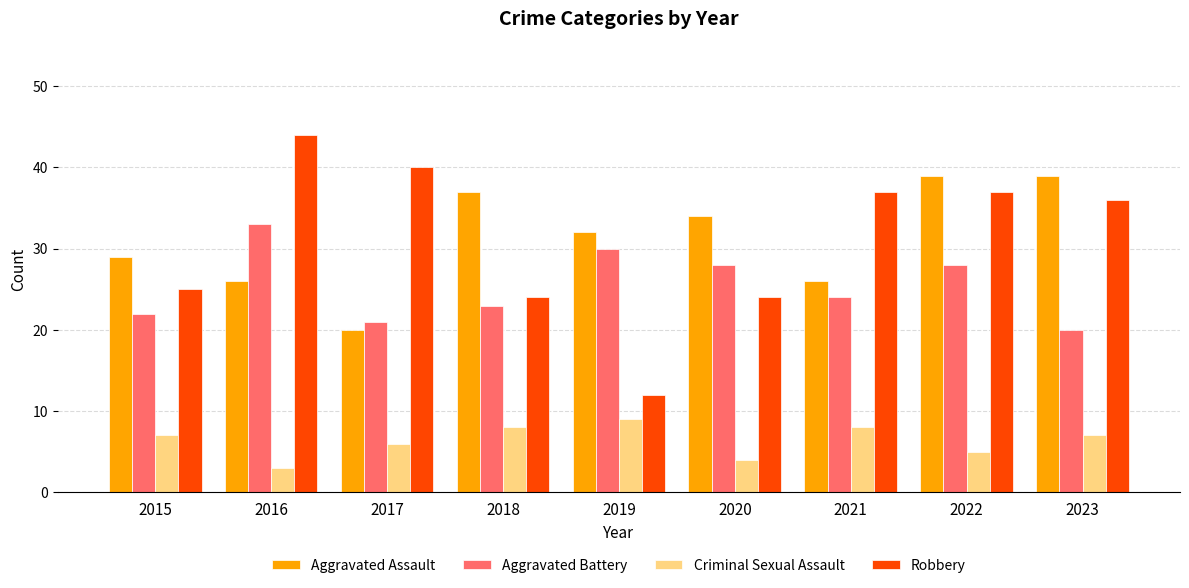

Which category has the highest value in the Criminal Sexual Assault series?

2019